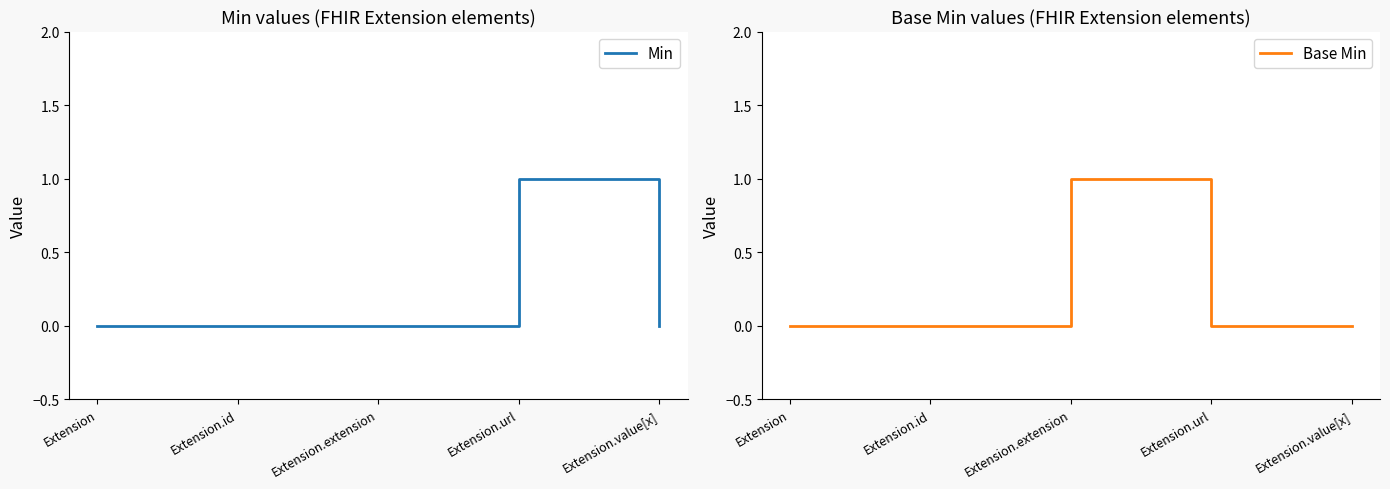

At which category is the sum across all series the highest?

Extension.extension